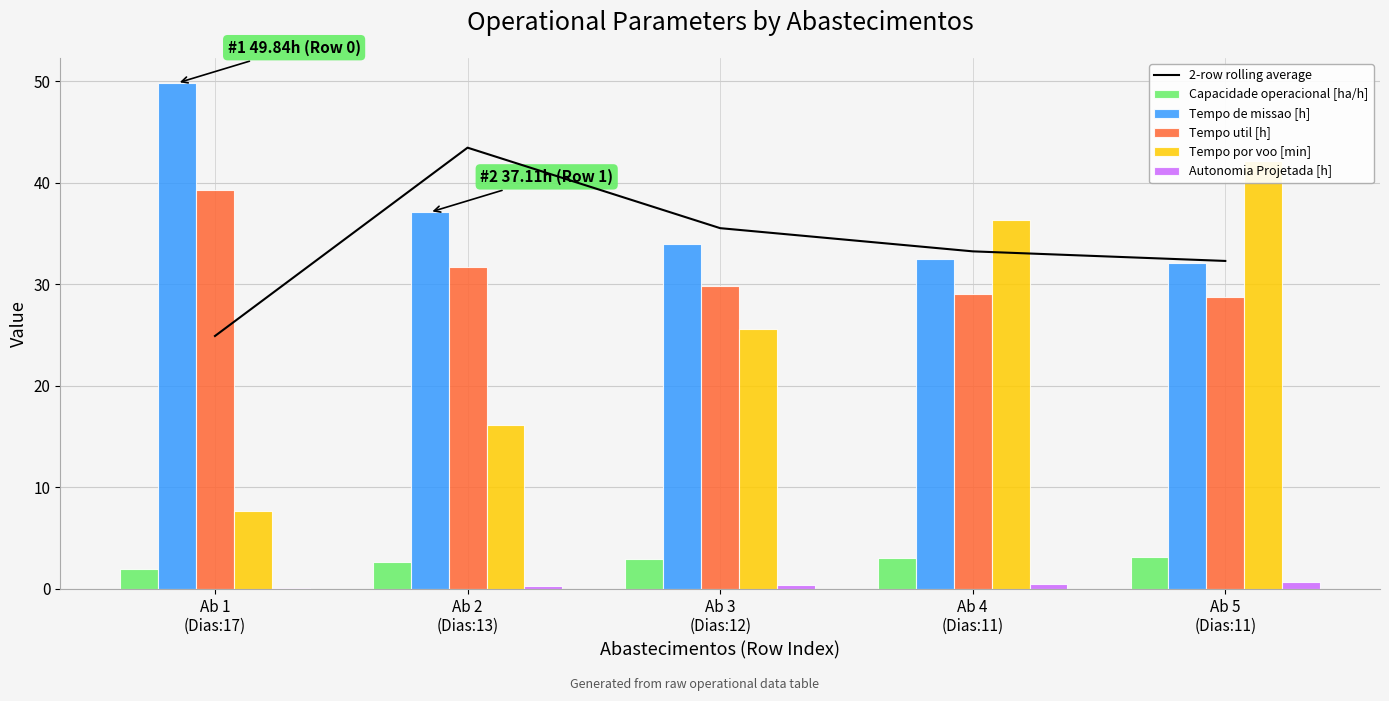

Which category has the lowest value in the Tempo de missao [h] series?

Ab 5
(Dias:11)